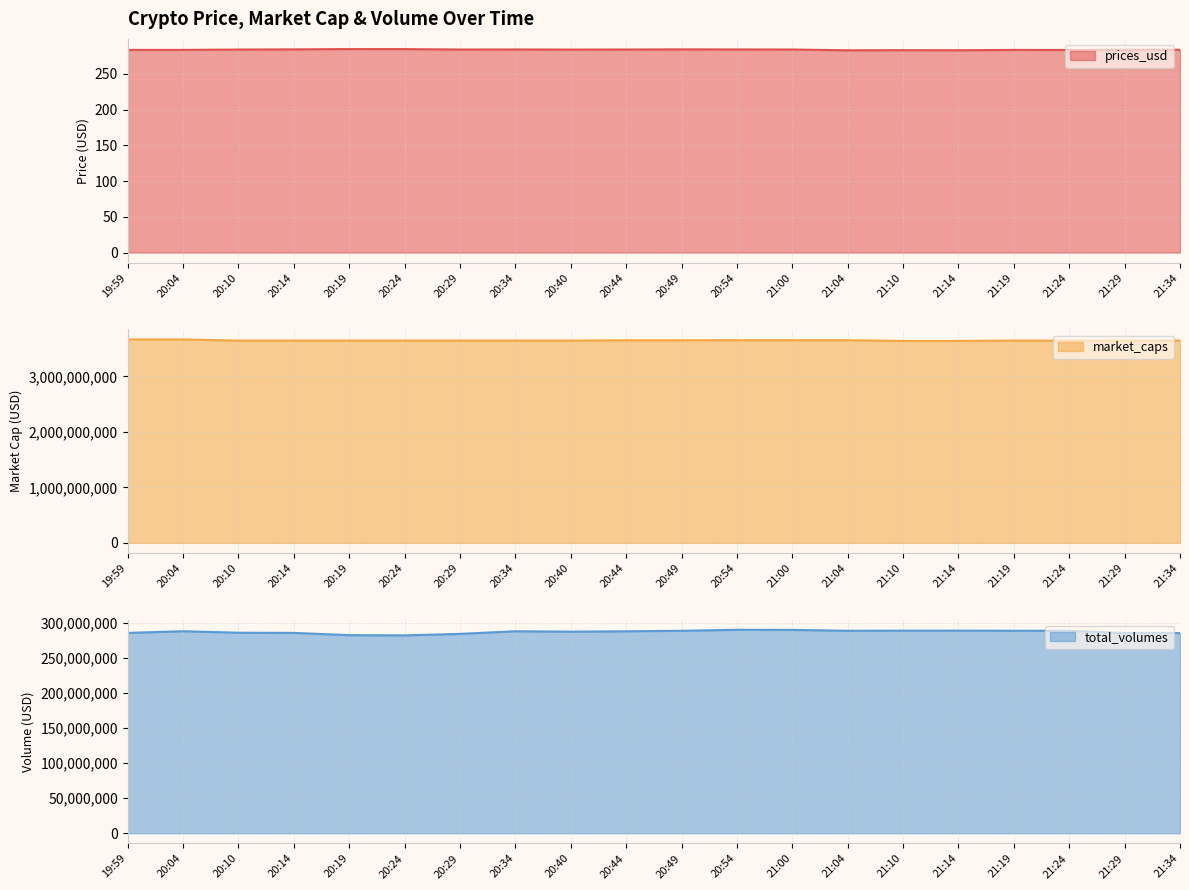

List the labels in order of total_volumes value, largest first.

20:54, 21:00, 21:14, 21:10, 21:19, 21:04, 20:49, 21:24, 20:04, 20:34, 20:44, 20:40, 20:10, 19:59, 20:14, 21:29, 21:34, 20:29, 20:19, 20:24